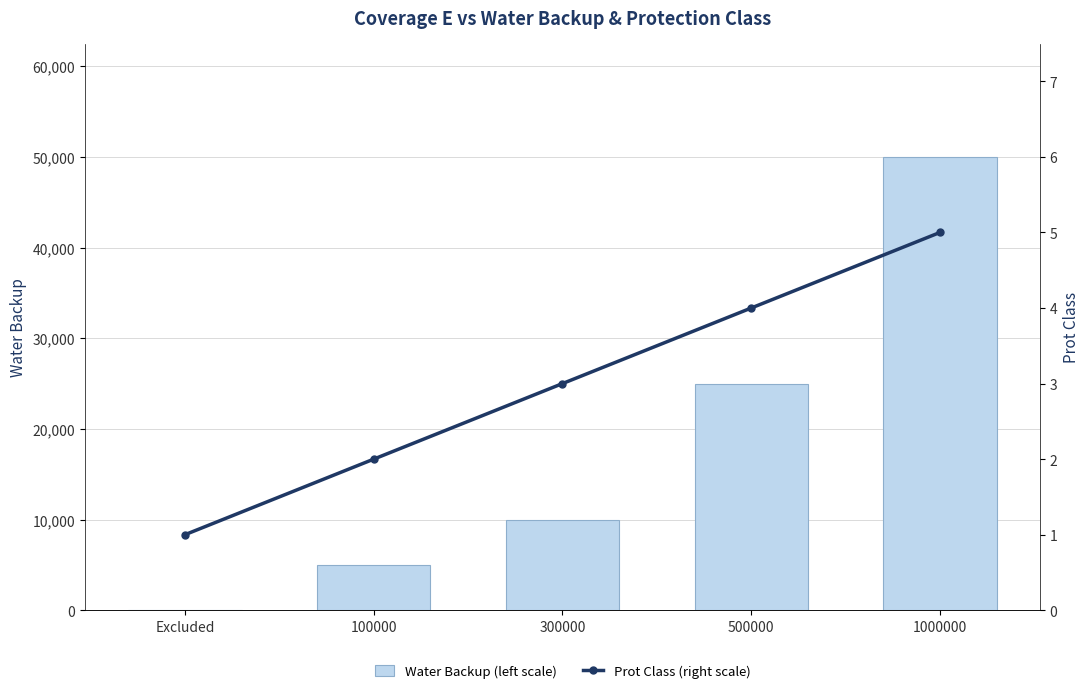

What is the difference between the maximum and second lowest values in the Prot Class (right scale) series?

3